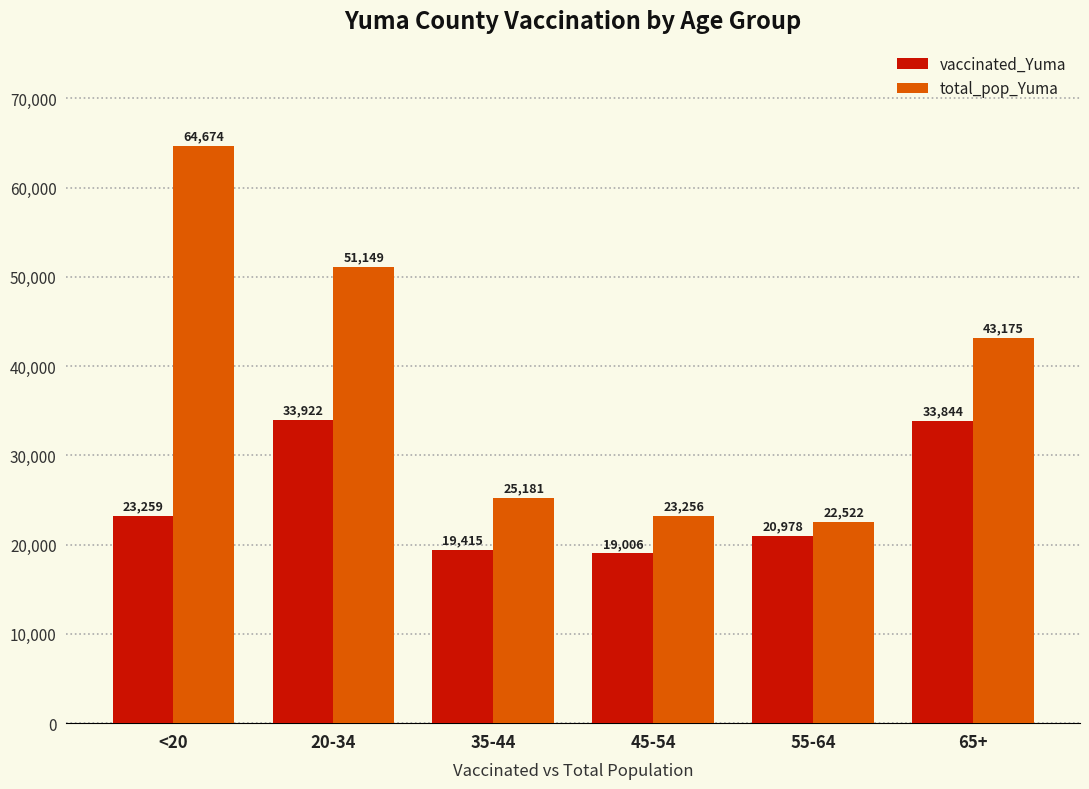

What is the total value across all series at 65+?

77019